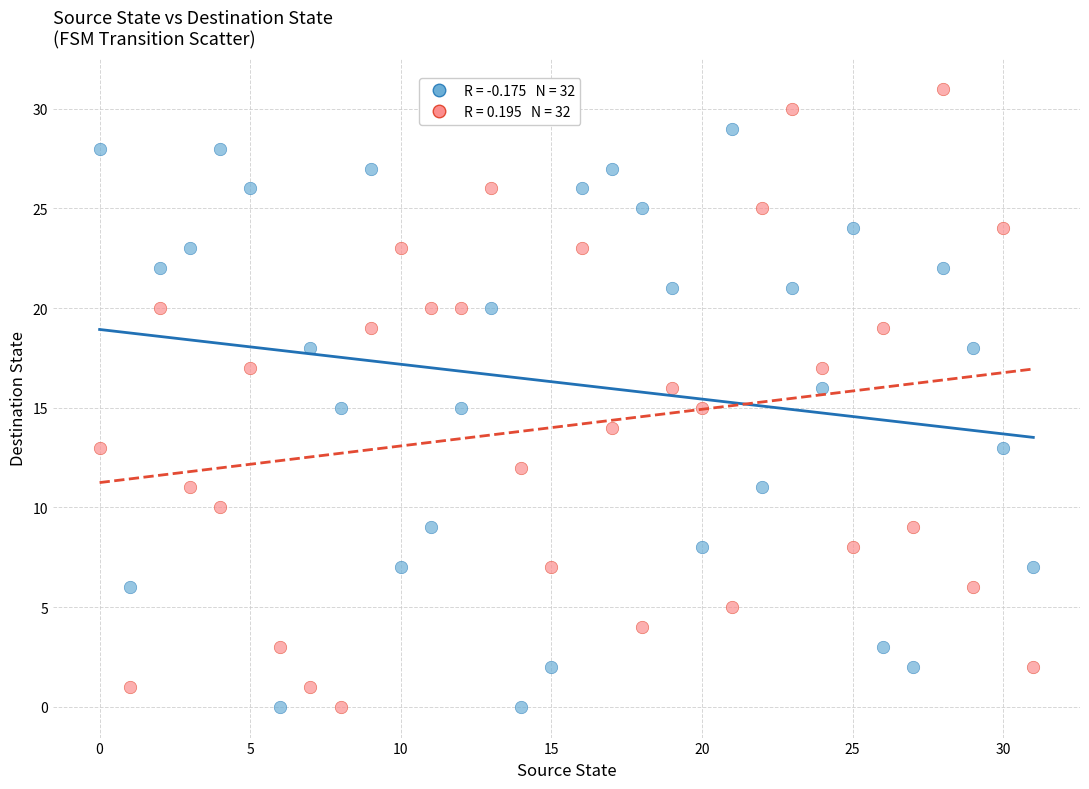

Across all data points, what is the range of Y values (max minus min)?

31